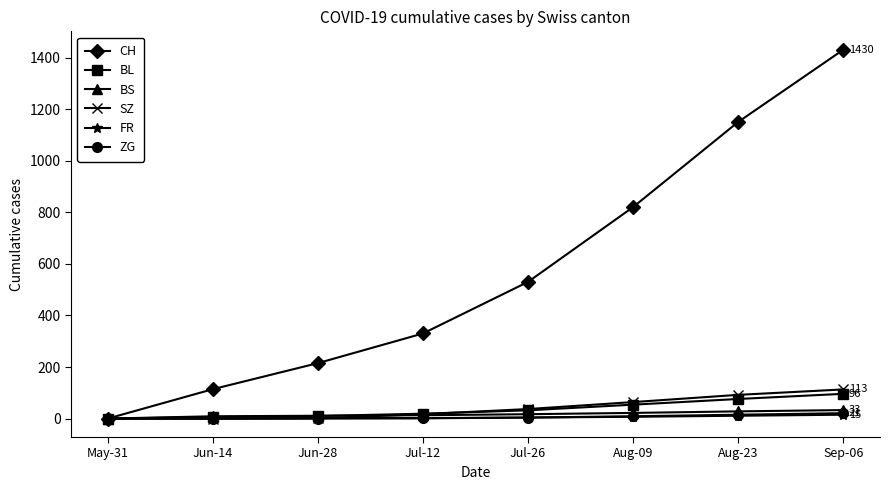

What is the sum of the SZ values at Aug-23 and Sep-06?

205